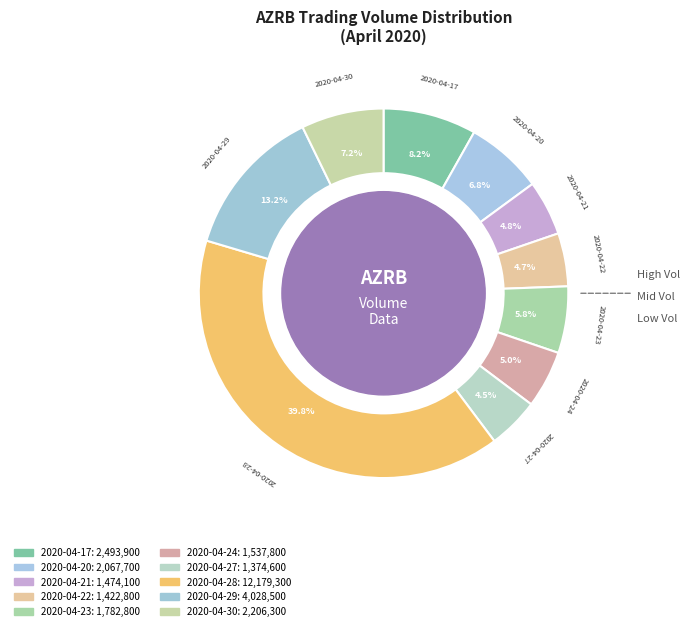

What percentage is the 2020-04-29 slice, to the nearest percent?

13%